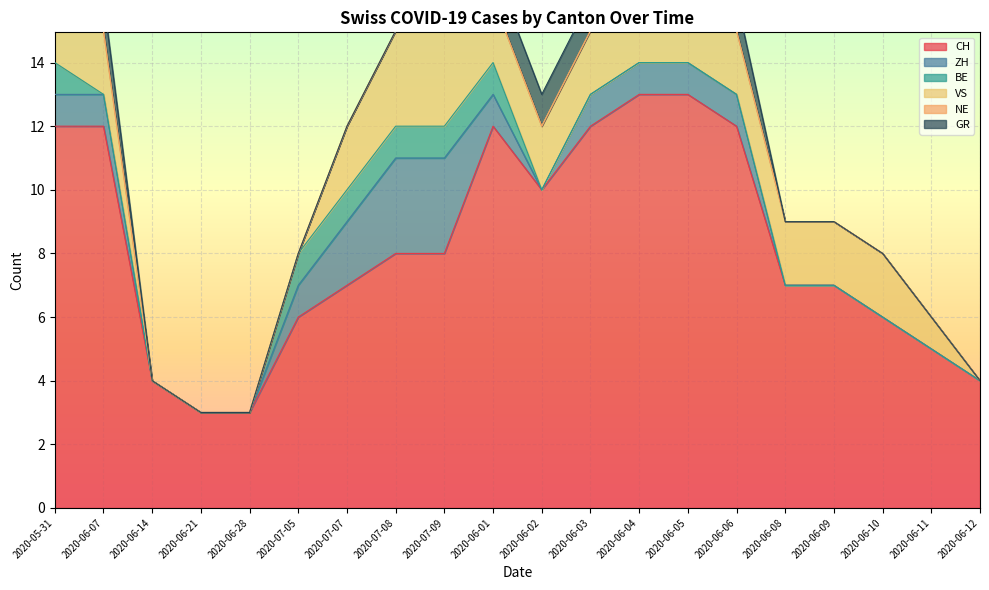

How many lines are shown in the chart?

6